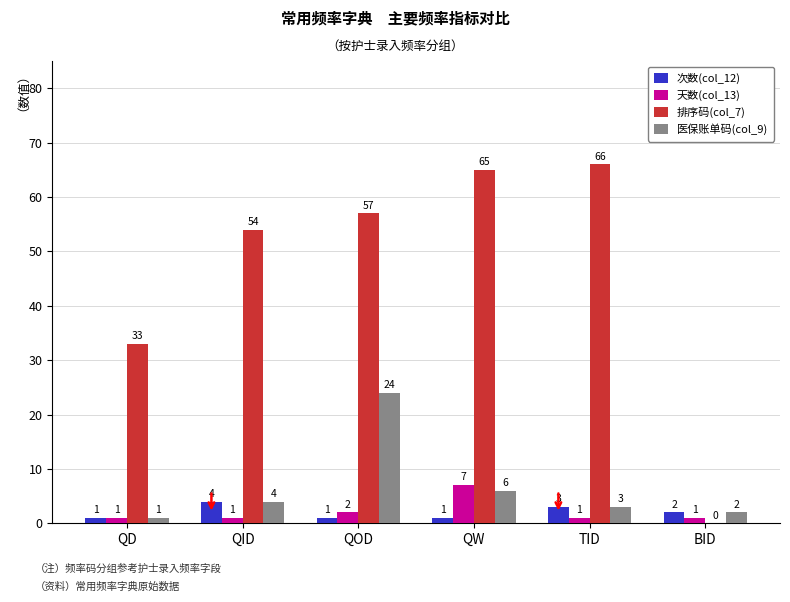

What is the difference between the 排序码(col_7) values at QD and TID?

33